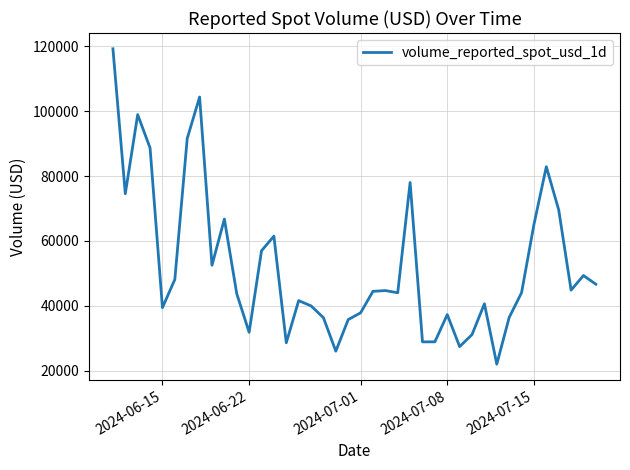

What is the maximum value shown in the chart?

119251.3